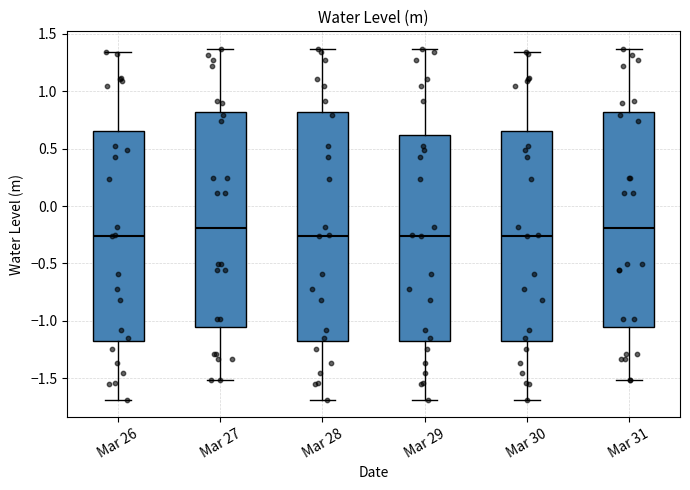

Where is the lower edge of the box for Mar 31 on the y-axis? The values are not printed on the chart, so give them approximately, as read against the axis.

-1.05